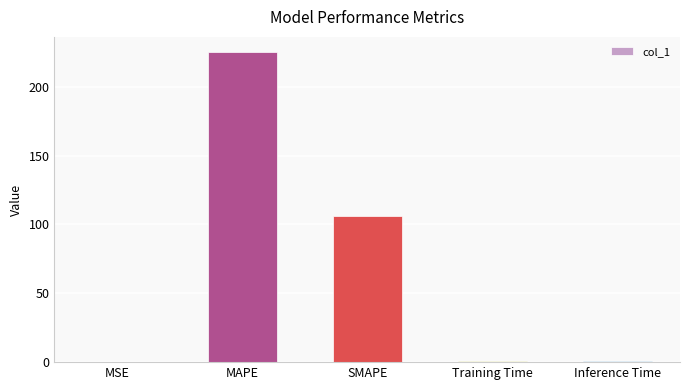

True or false: the data shows 83.5 at MAPE.

False